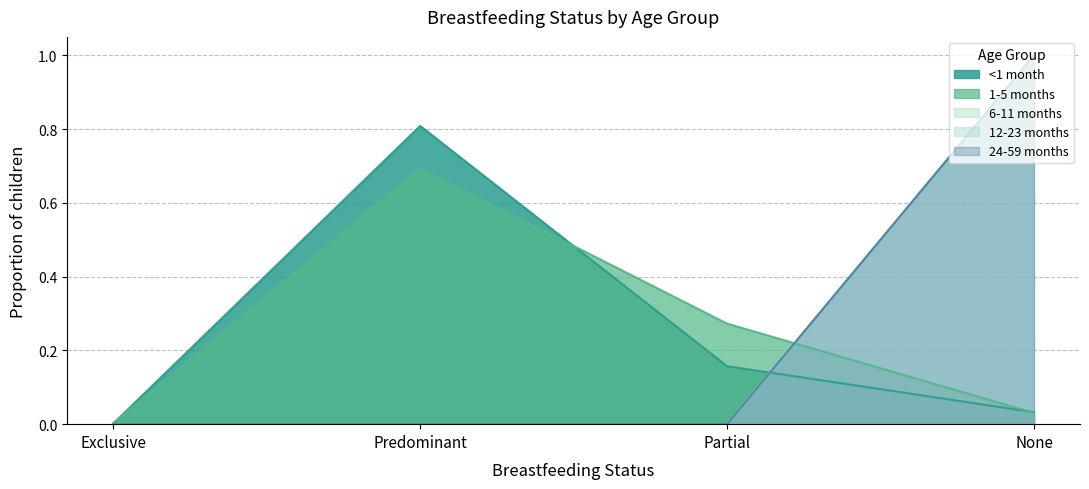

How many 24-59 months values are between 0 and 1?

4